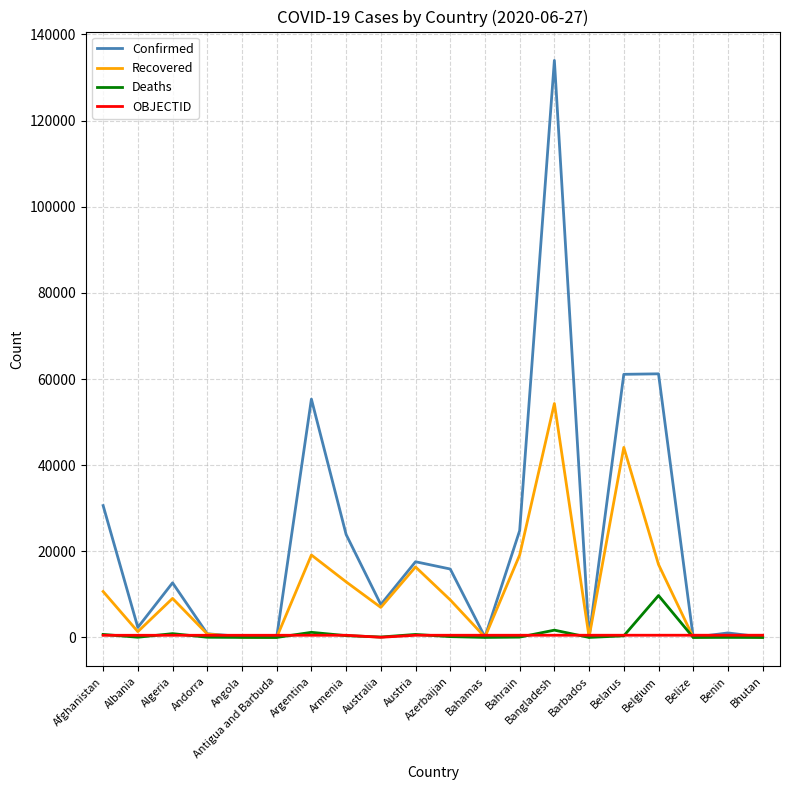

Between Austria and Belize, which series saw the biggest shift?

Confirmed